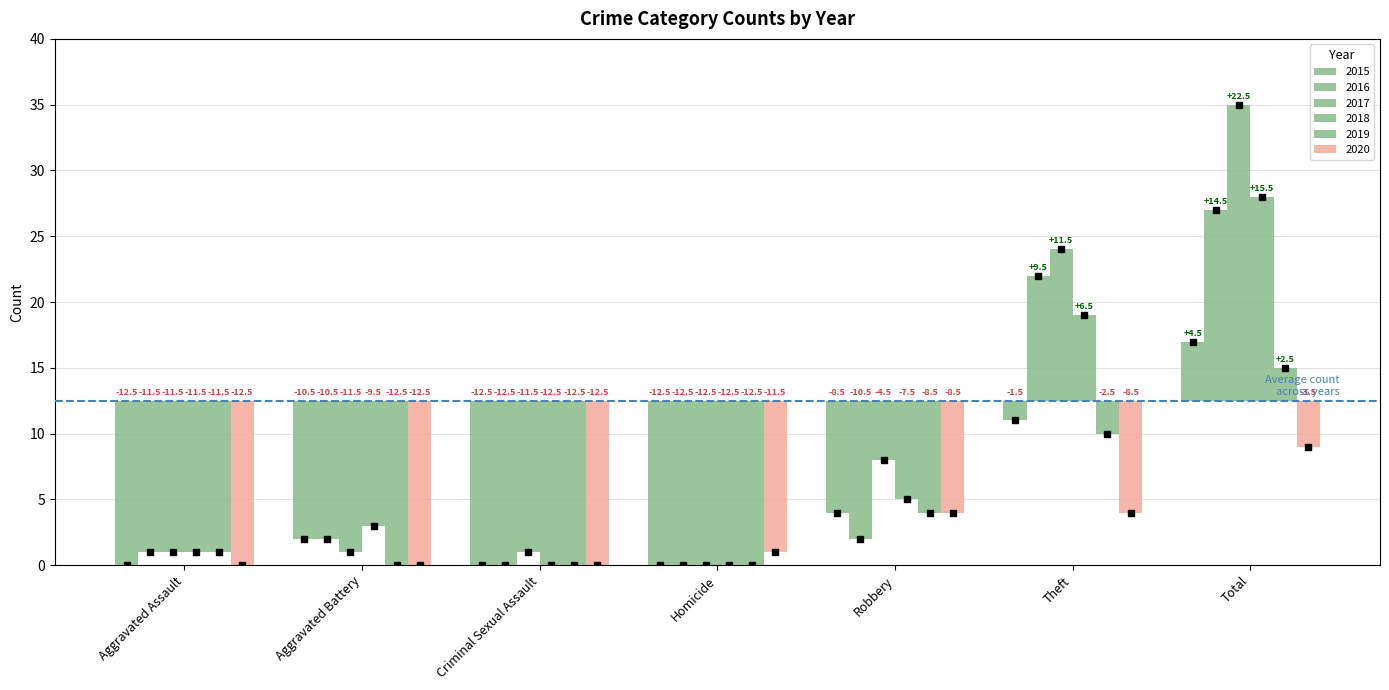

Rank the categories by 2015 value from lowest to highest.

Aggravated Assault, Criminal Sexual Assault, Homicide, Aggravated Battery, Robbery, Theft, Total